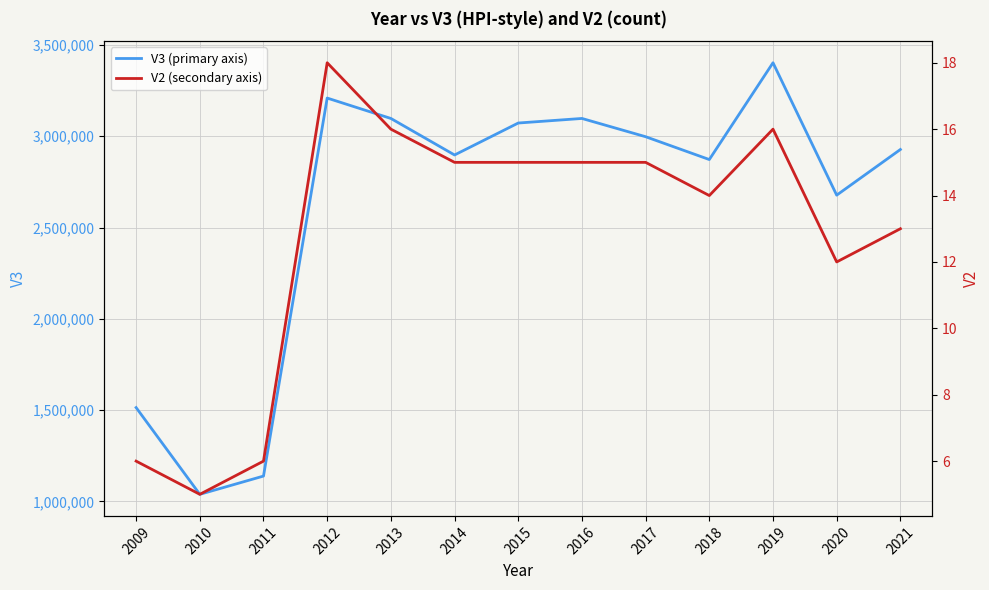

True or false: V2 (secondary axis) has a value of 7 at 2013.

False